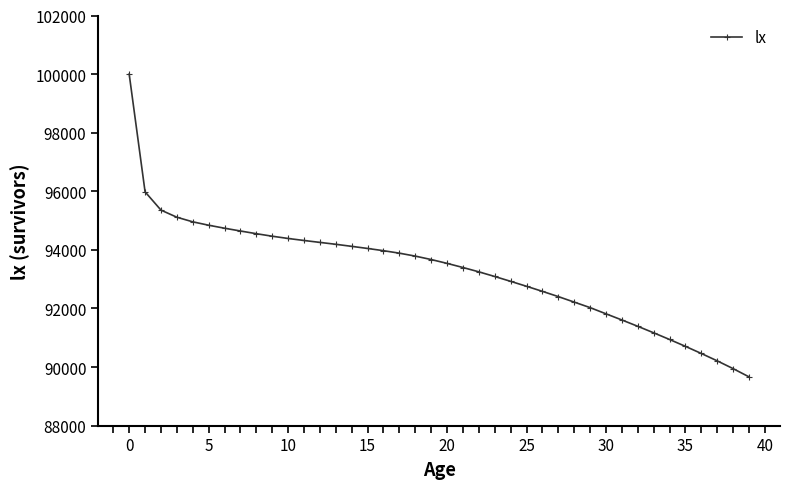

What is the value of the 16th point from the left?

94048